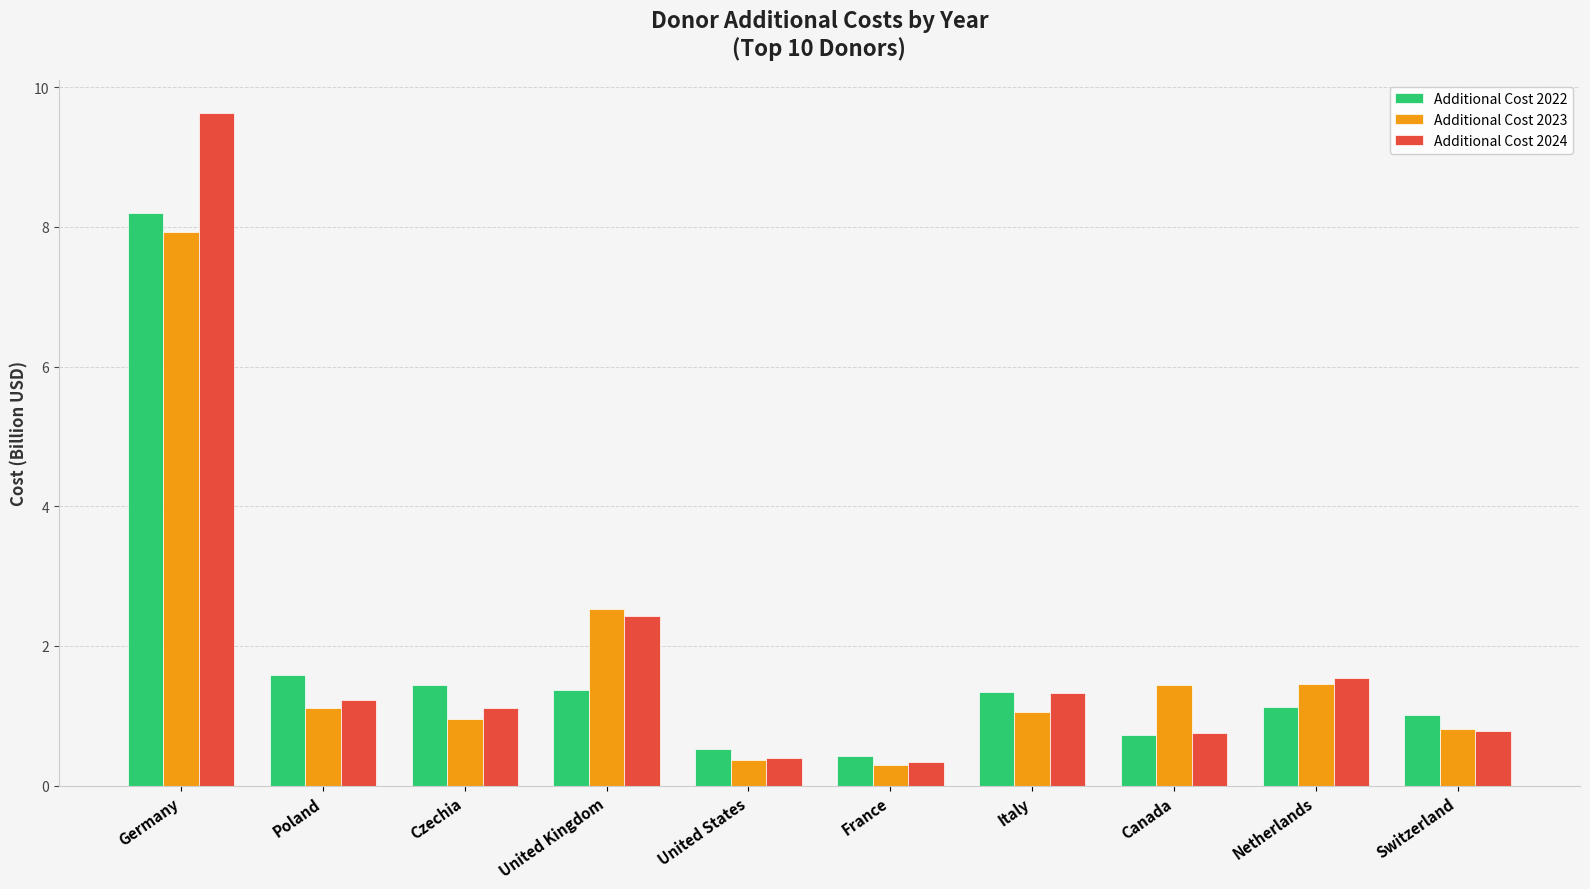

What is the total value across all series at United States?

1.3